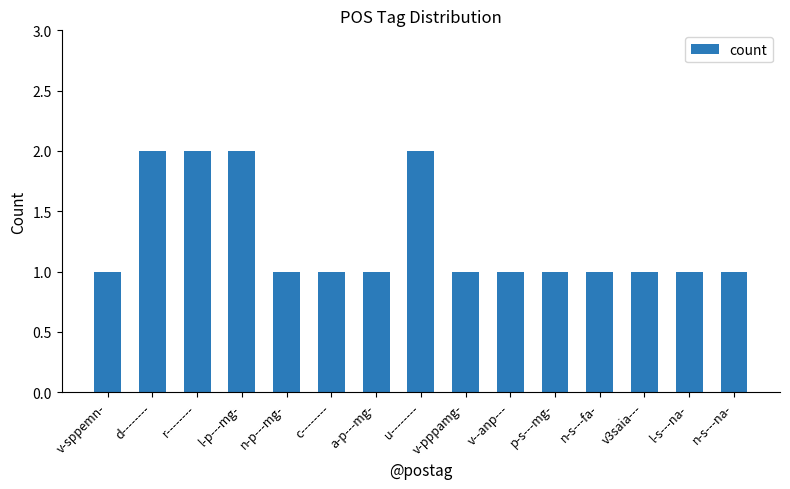

Reading left to right, list all the values displayed in this chart.

v-sppemn-=1	d--------=2	r--------=2	l-p---mg-=2	n-p---mg-=1	c--------=1	a-p---mg-=1	u--------=2	v-pppamg-=1	v--anp---=1	p-s---mg-=1	n-s---fa-=1	v3saia---=1	l-s---na-=1	n-s---na-=1